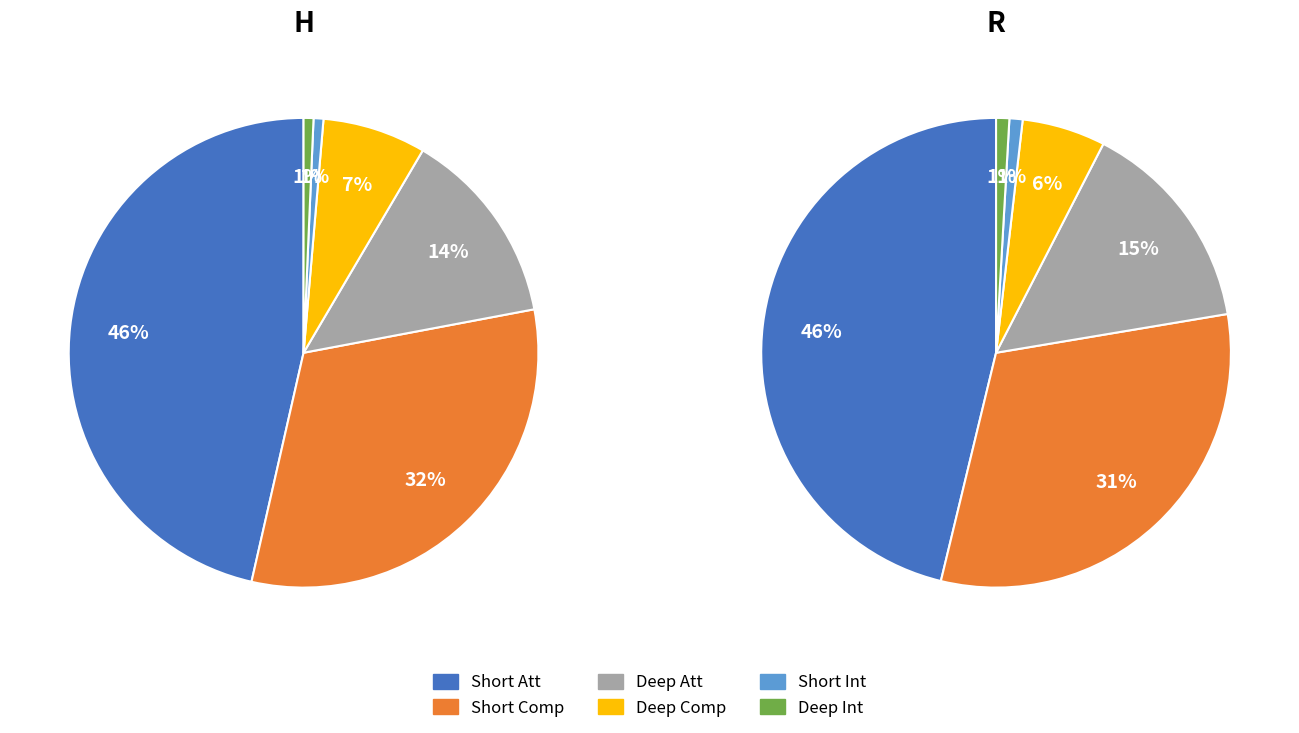

True or false: Deep Int accounts for 1% of the total.

True